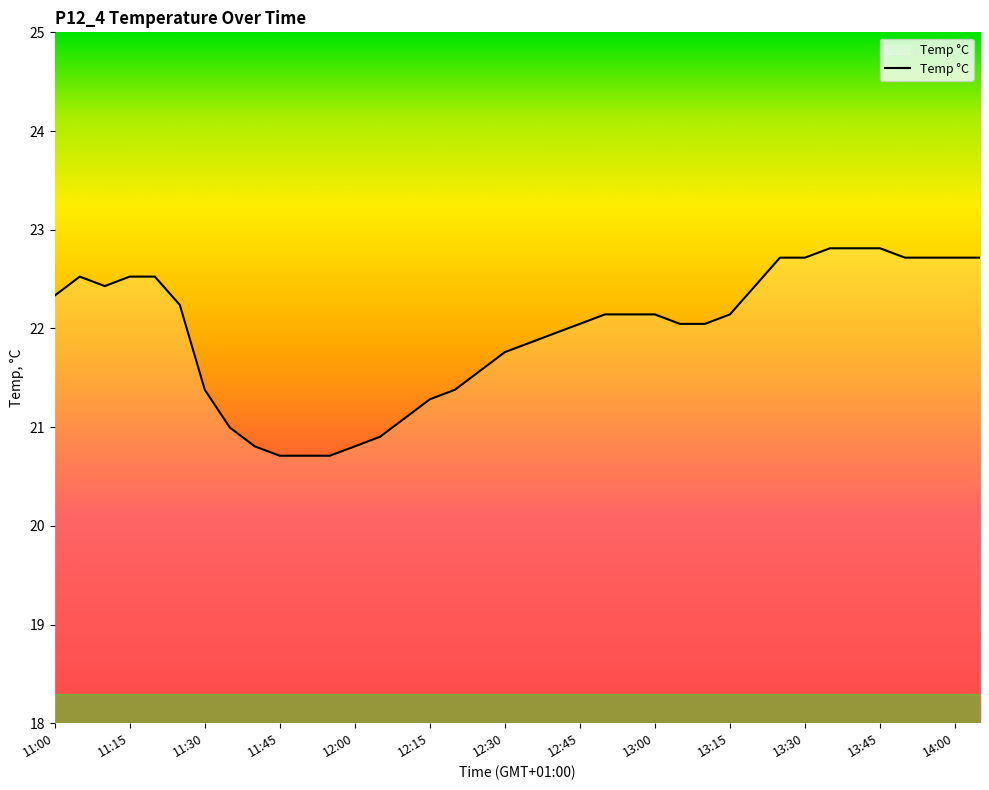

What is the difference between the maximum and minimum values?

2.1